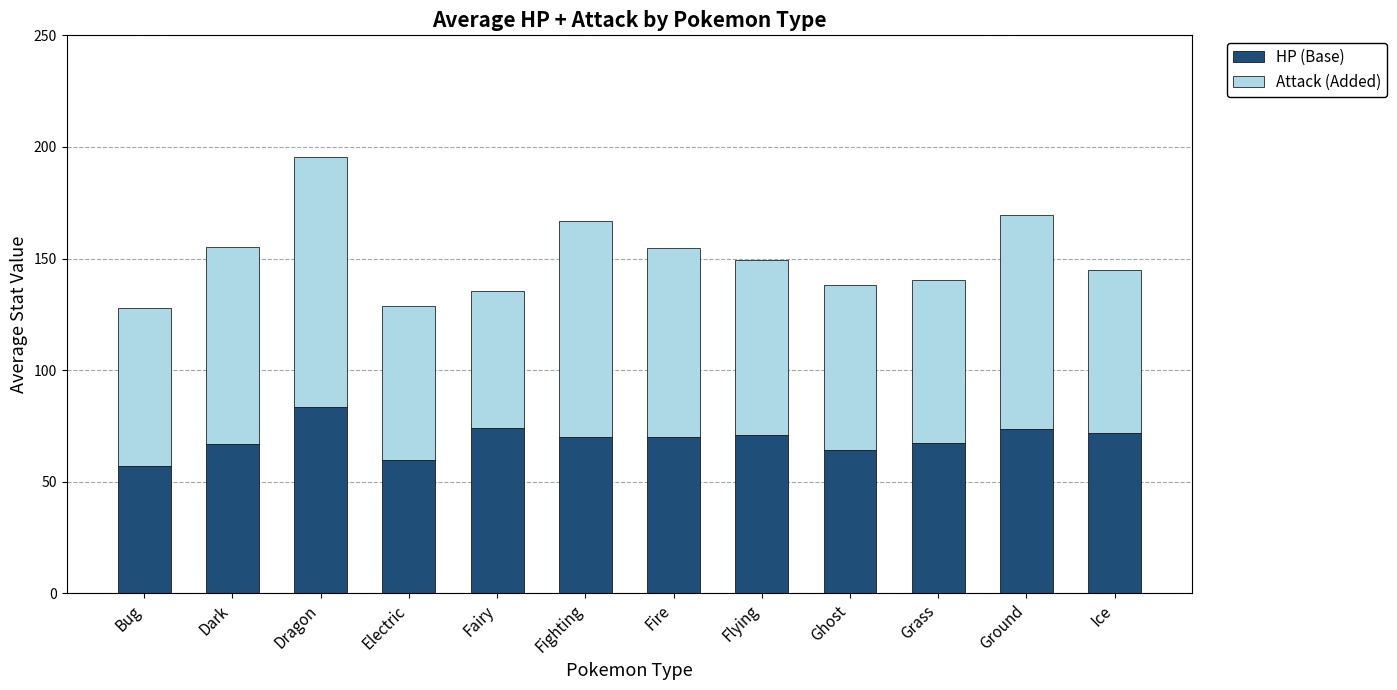

The value of HP (Base) at Fire is 19.9. True or false?

False